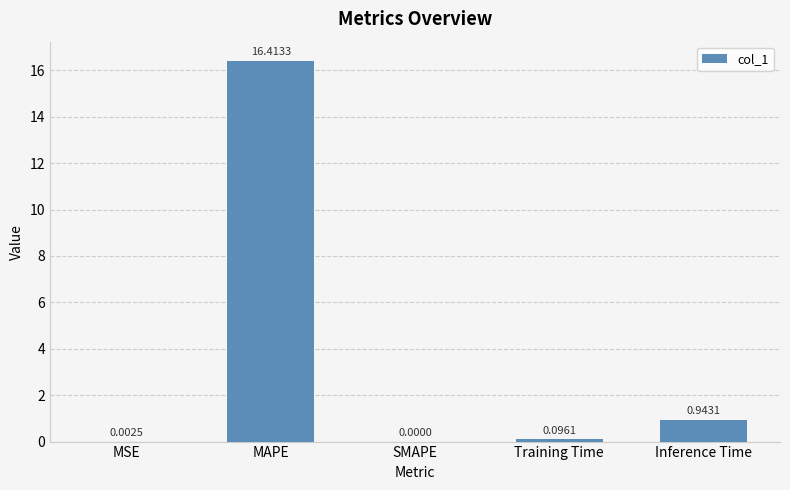

Are the bars grouped side by side (vs. stacked)?

No